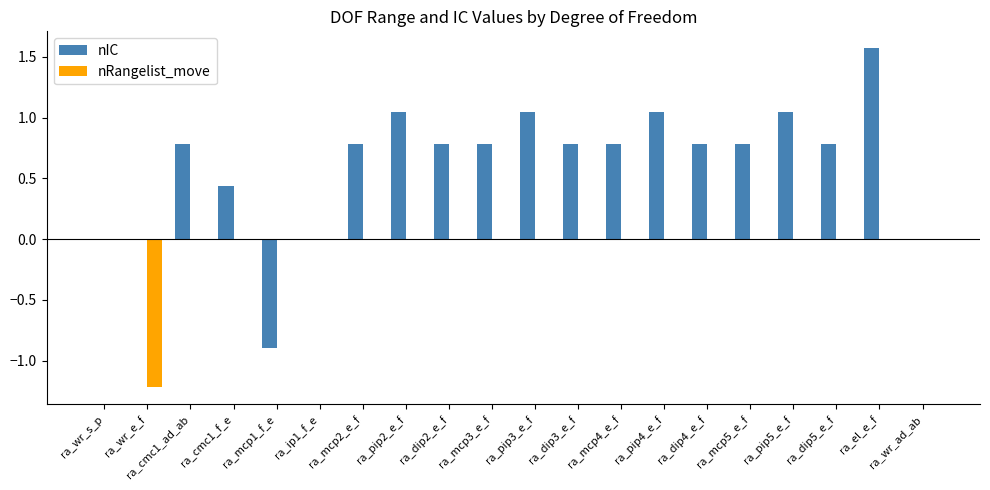

What is the maximum value shown in the chart?

1.6